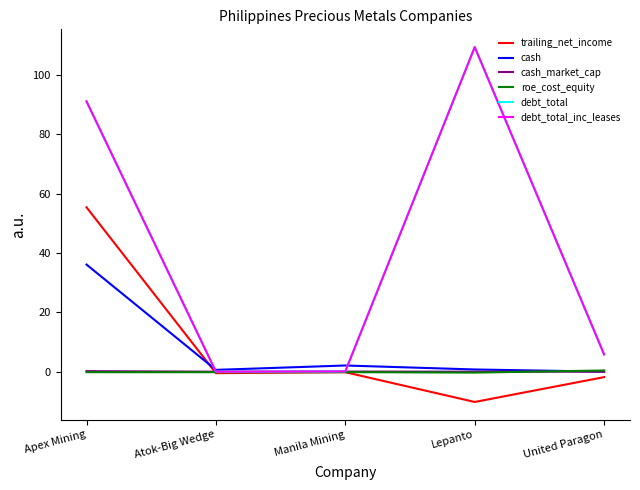

Where does the roe_cost_equity series first go above 0?

United Paragon